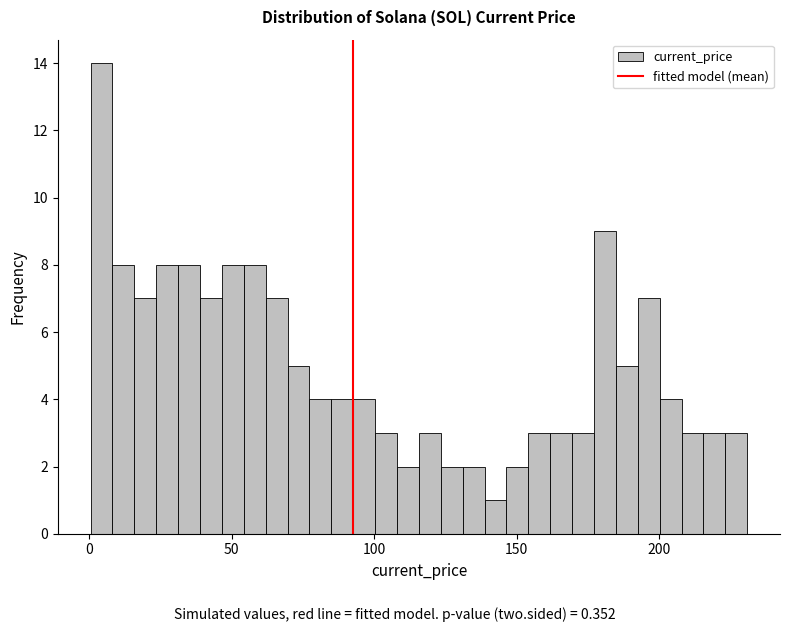

Around what value on the x-axis is the tallest bar? Give the approximate position of its centre, as read against the axis.

5